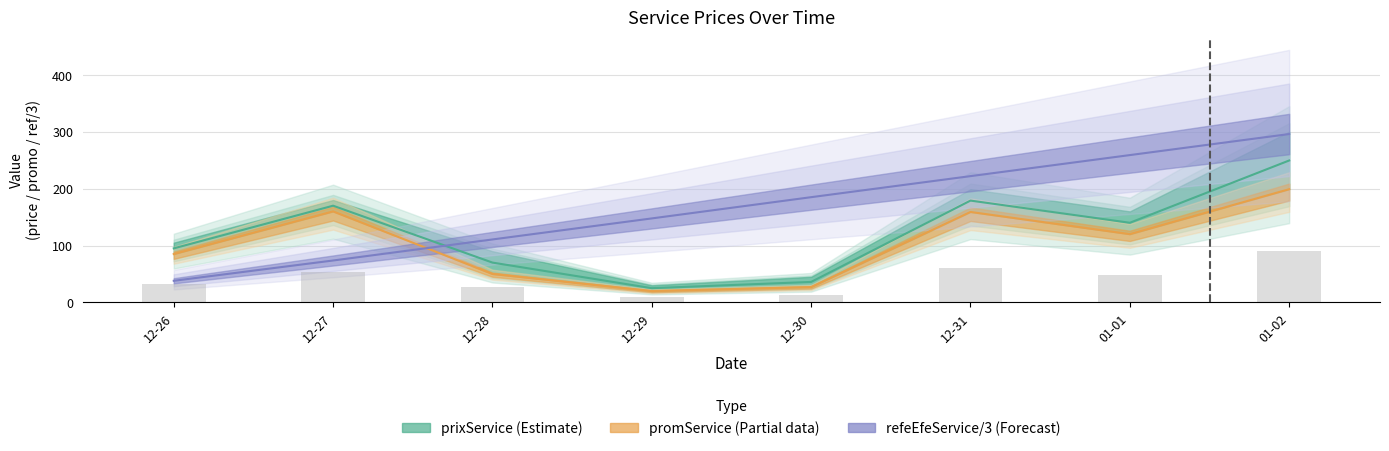

The value of prixService at 12-31 is 102.8. True or false?

False